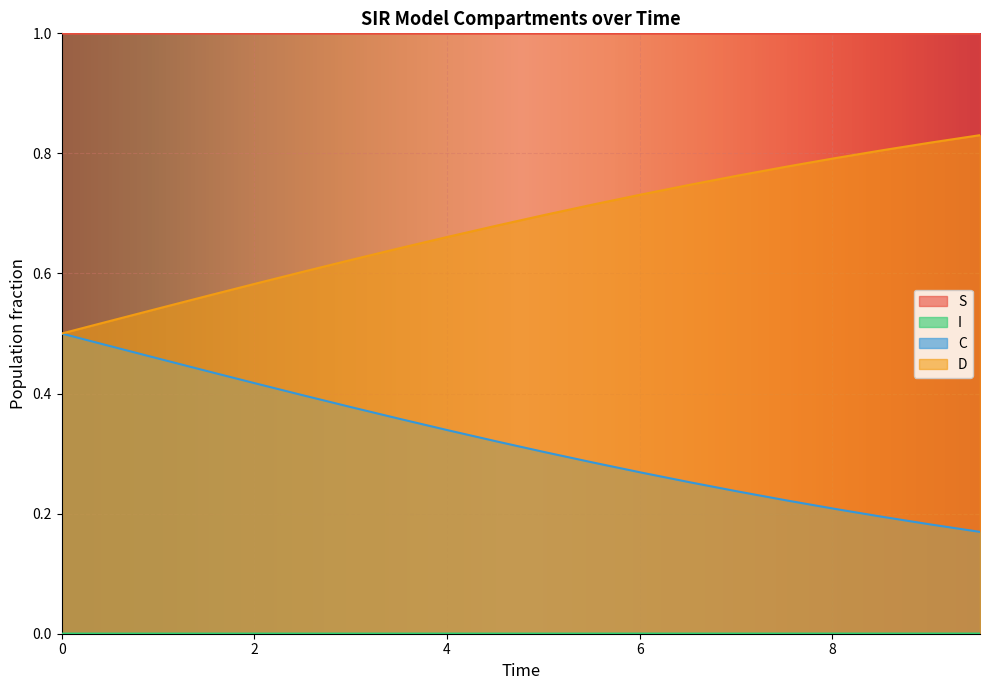

The C series shows 0.6 at 7. True or false?

False